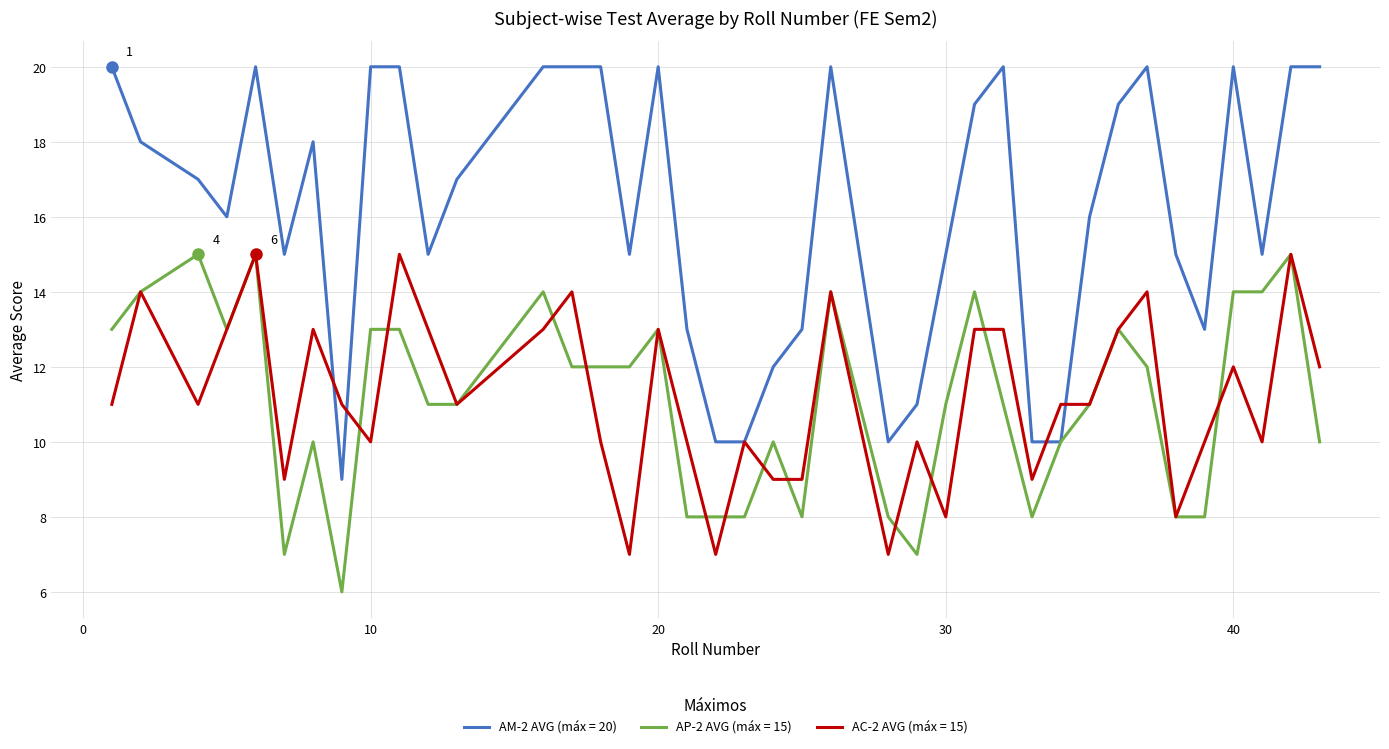

Which series has the largest range (max minus min)?

AM-2 AVG (máx = 20)